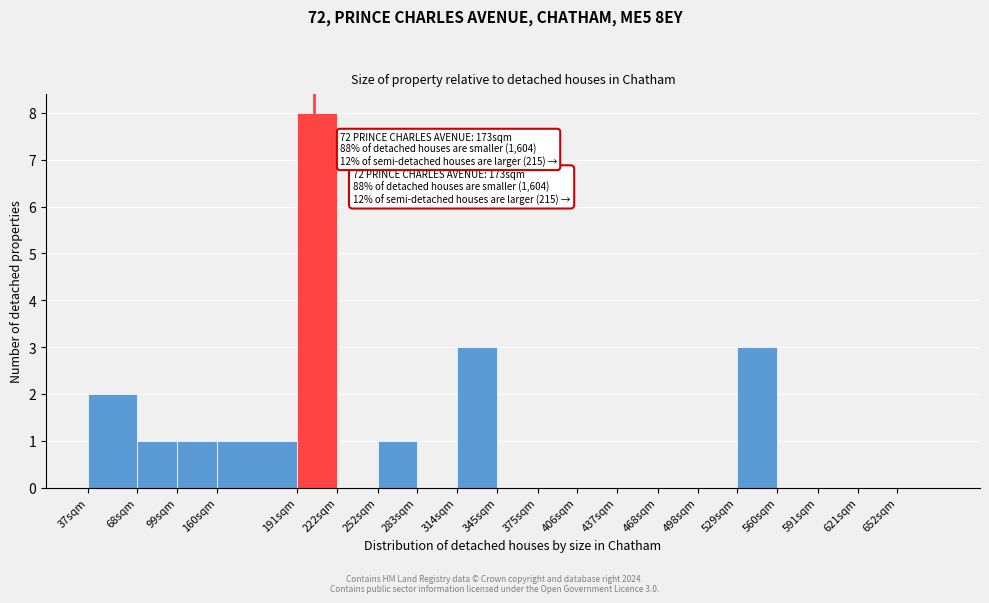

Reading left to right, what are all the values shown in this chart?

37sqm=2	68sqm=1	99sqm=1	160sqm=1	191sqm=8	222sqm=0	252sqm=1	283sqm=0	314sqm=3	345sqm=0	375sqm=0	406sqm=0	437sqm=0	468sqm=0	498sqm=0	529sqm=3	560sqm=0	591sqm=0	621sqm=0	652sqm=0